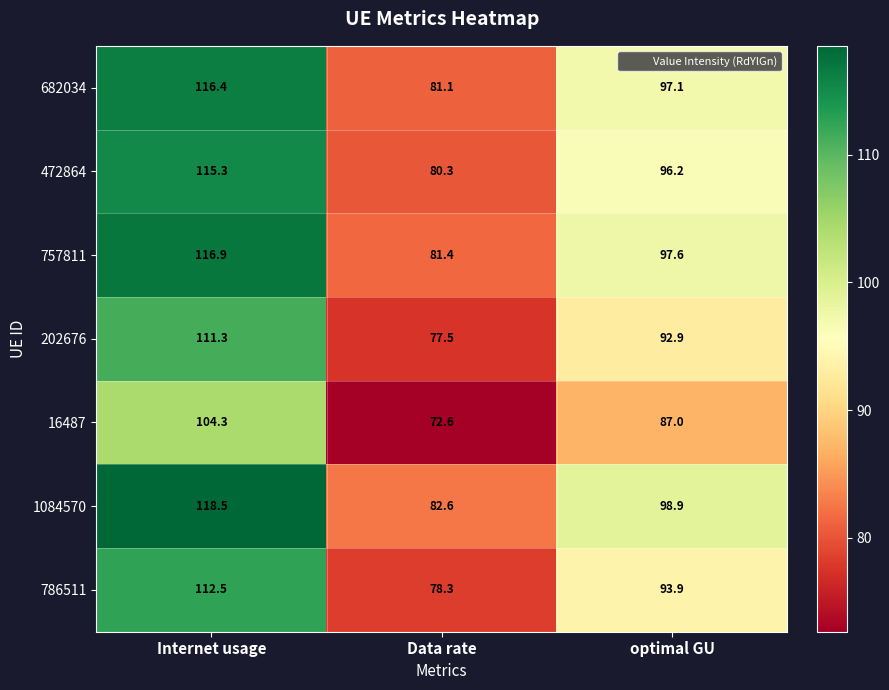

Reading left to right, what are all the values shown in this chart?

682034: 116.4	81.1	97.1
472864: 115.3	80.3	96.2
757811: 116.9	81.4	97.6
202676: 111.3	77.5	92.9
16487: 104.3	72.6	87.0
1084570: 118.5	82.6	98.9
786511: 112.5	78.3	93.9